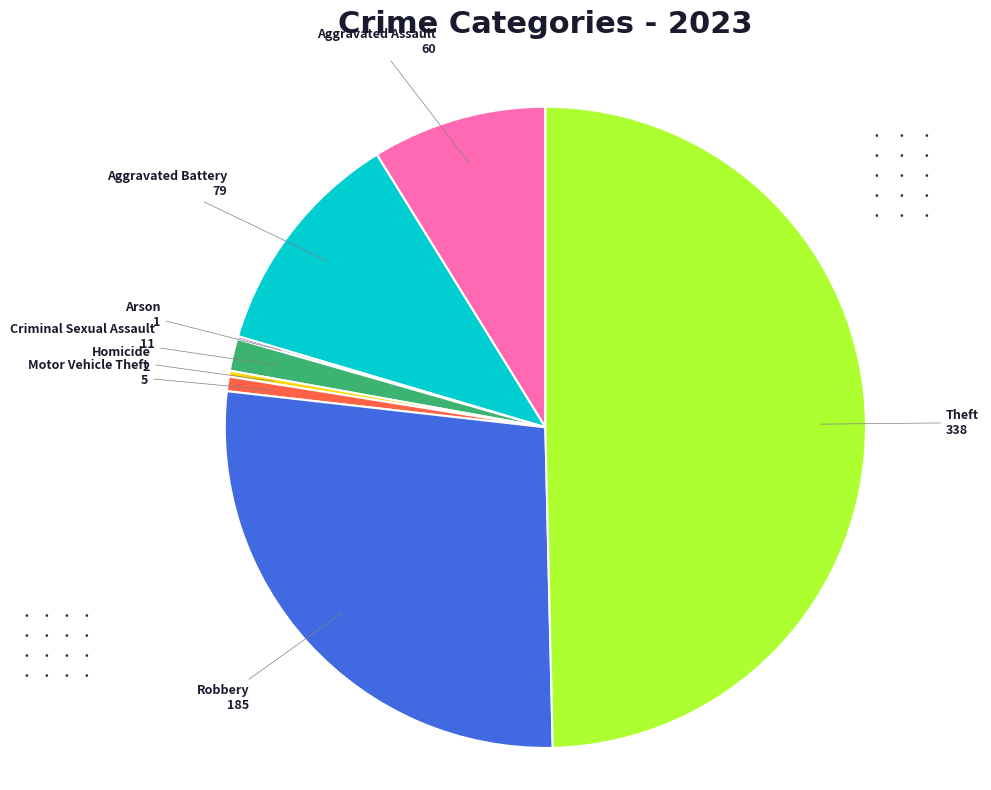

What is the ratio of the value at Aggravated Battery to the value at Motor Vehicle Theft?

15.8